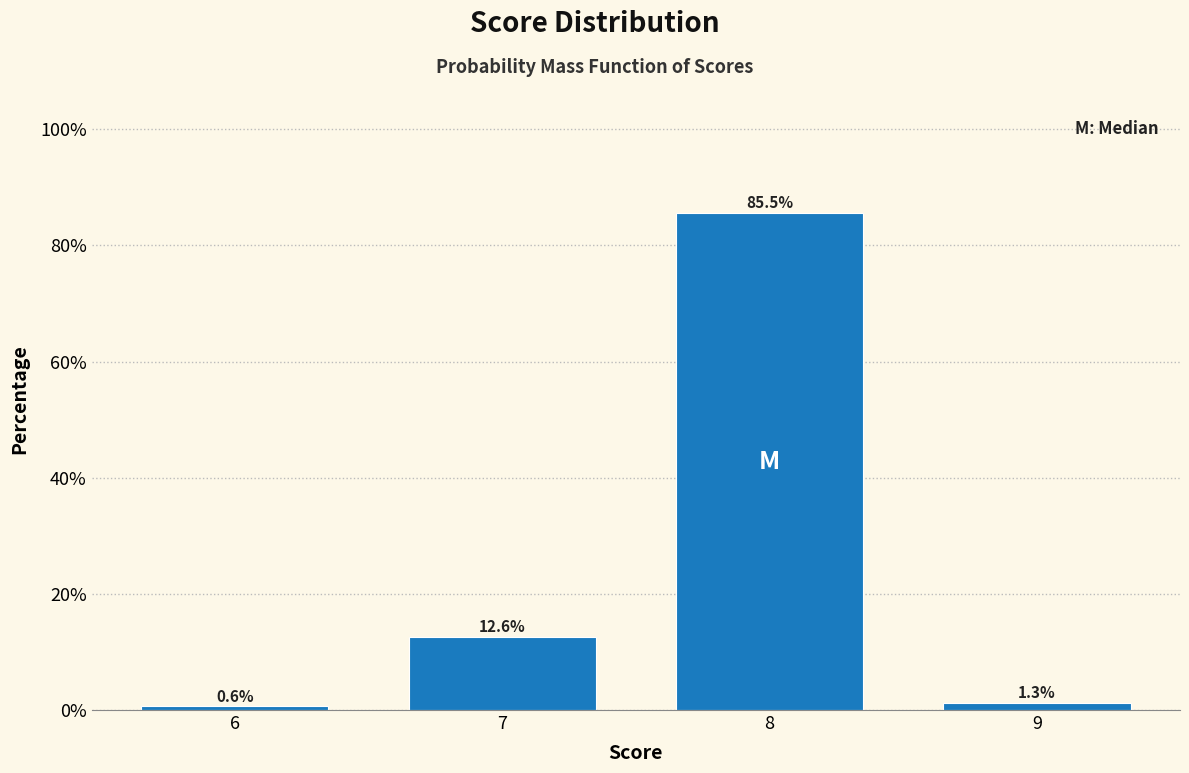

Reading right to left, list all the values displayed in this chart.

1.3	85.5	12.6	0.6